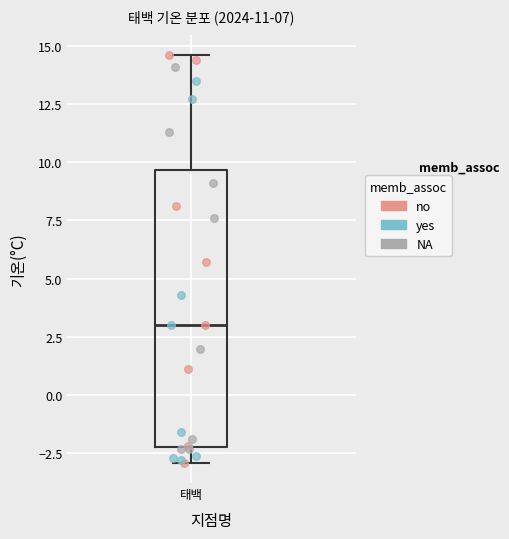

Read this box plot against the y-axis: the position of the median line, the range covered by the box, and the ends of both whiskers. The values are not printed on the chart, so give them approximately, as read against the axis.

median 3.0, box -2.0 to 9.5, whiskers -3.0 to 14.5